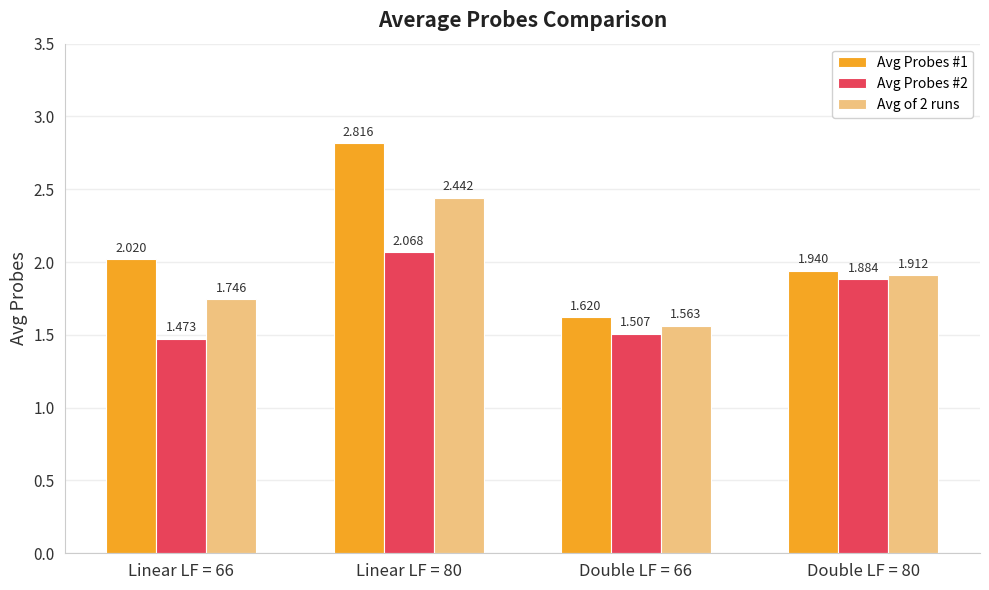

What are all the series names shown in the legend?

Avg Probes #1, Avg Probes #2, Avg of 2 runs